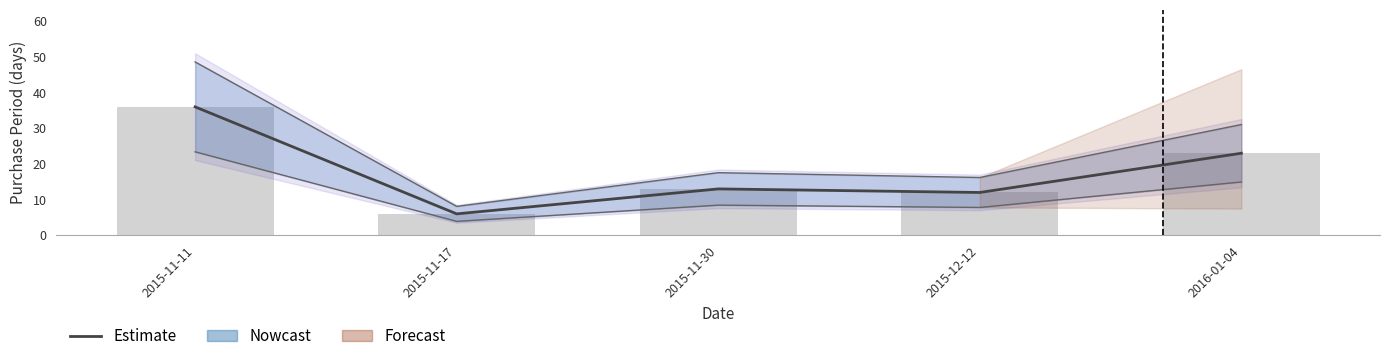

The value at 2015-12-12 is 20. True or false?

False